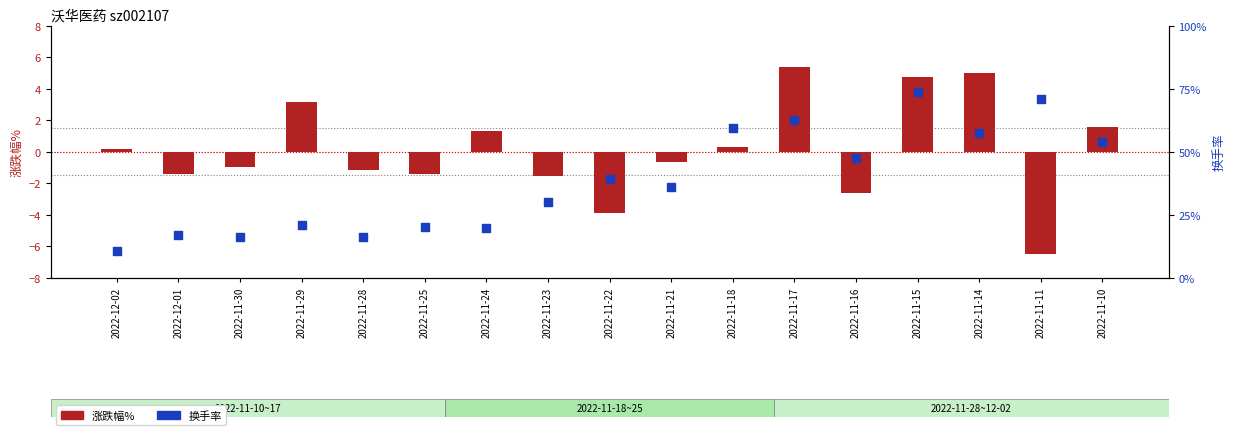

Which series reaches the maximum Y coordinate?

换手率